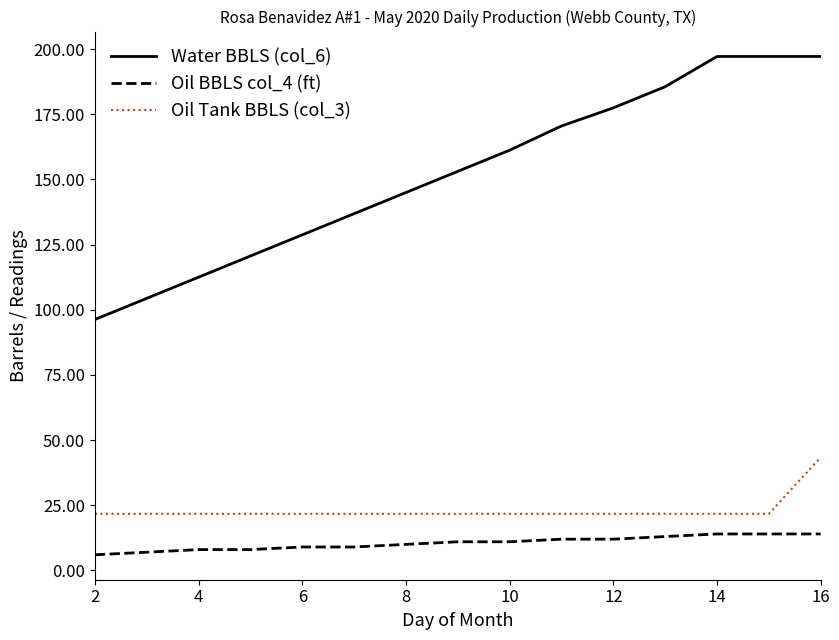

What is the maximum value shown in the chart?

197.2